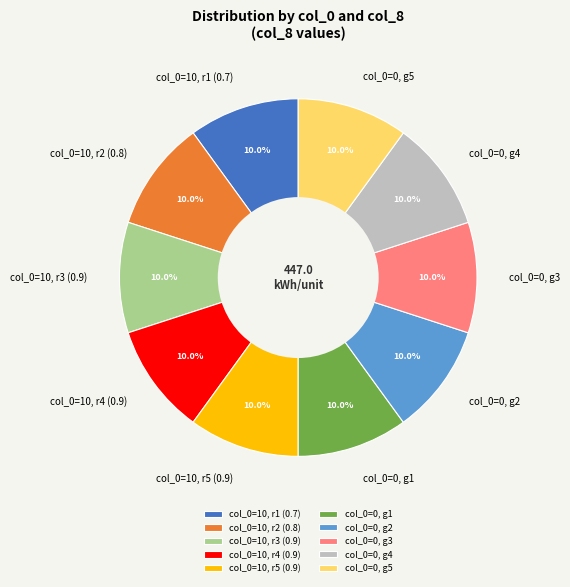

What portion of the pie excludes col_0=0, g4?

90.0%